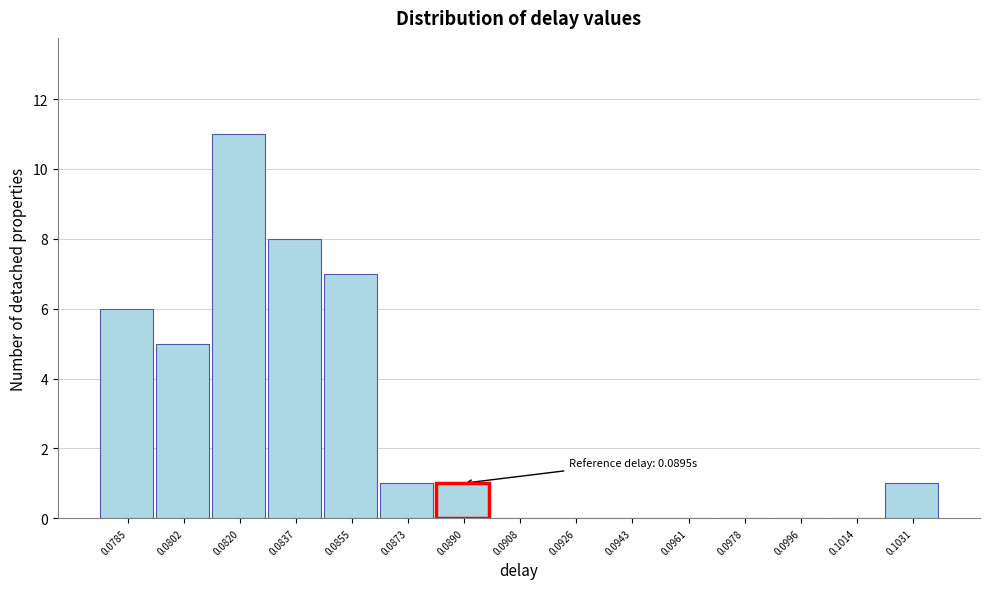

Reading left to right, what are all the values shown in this chart?

0.0785=6	0.0802=5	0.0820=11	0.0837=8	0.0855=7	0.0873=1	0.0890=1	0.0908=0	0.0926=0	0.0943=0	0.0961=0	0.0978=0	0.0996=0	0.1014=0	0.1031=1